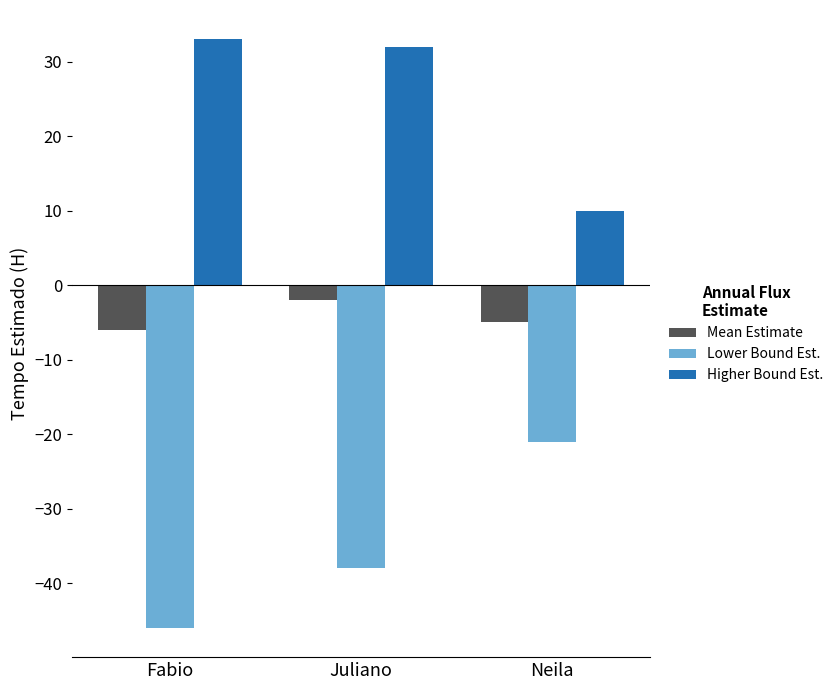

What is the difference between the Mean Estimate values at Fabio and Neila?

1